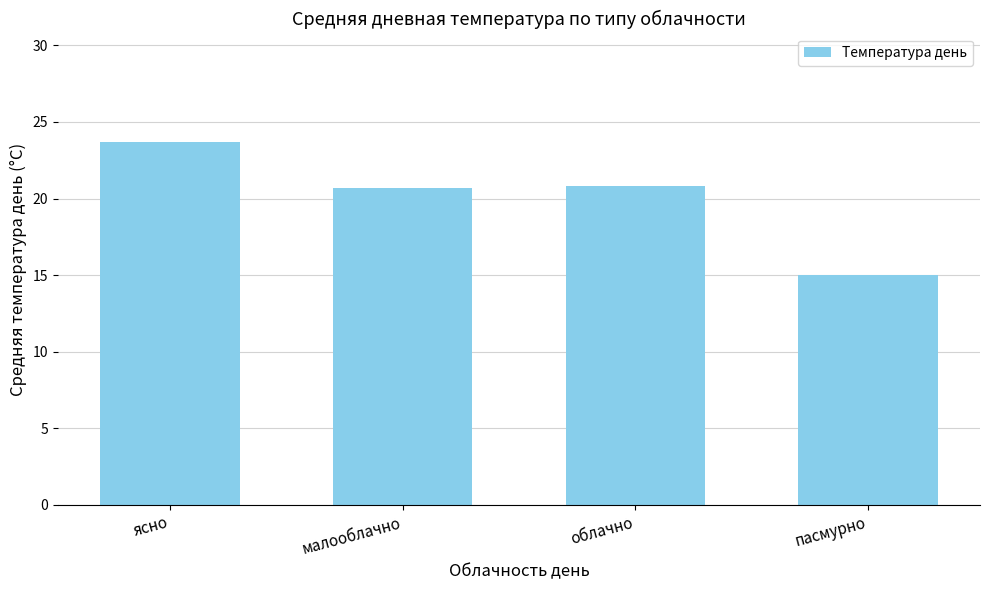

Is it true that the value at пасмурно is 26.4?

False